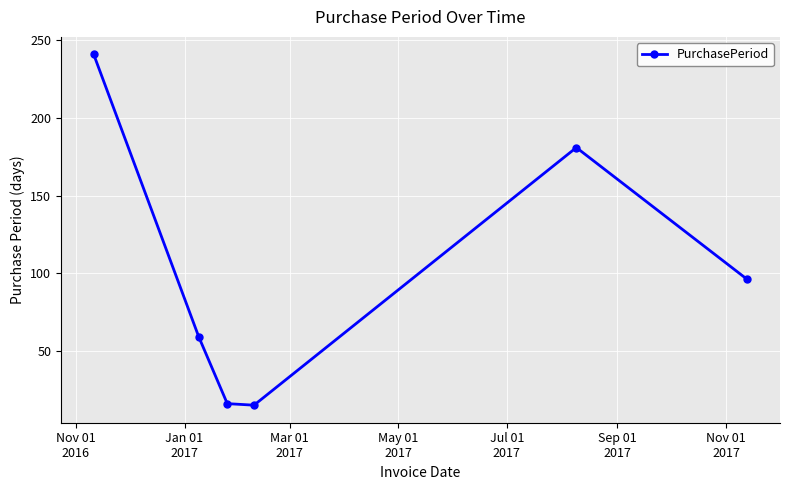

How many interior local valleys (lower than both neighbors) does the data have?

1